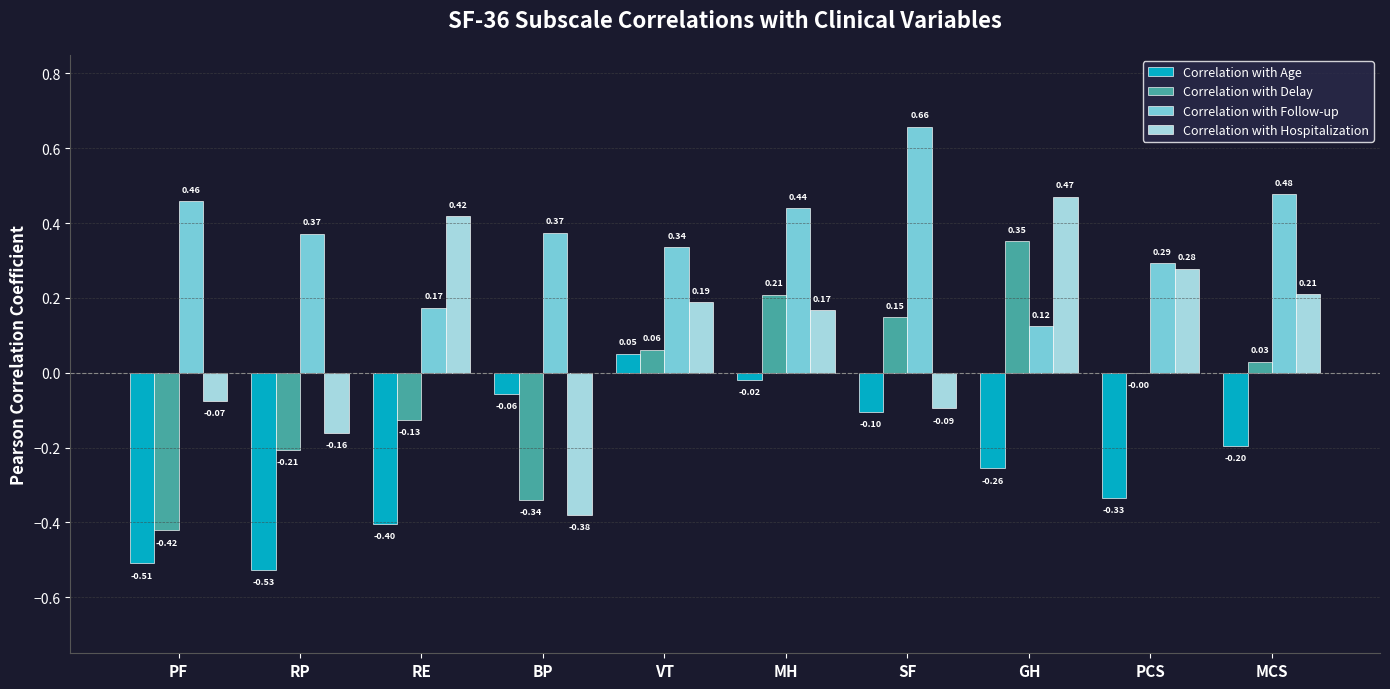

Which series changed the most between RE and BP?

Correlation with Hospitalization